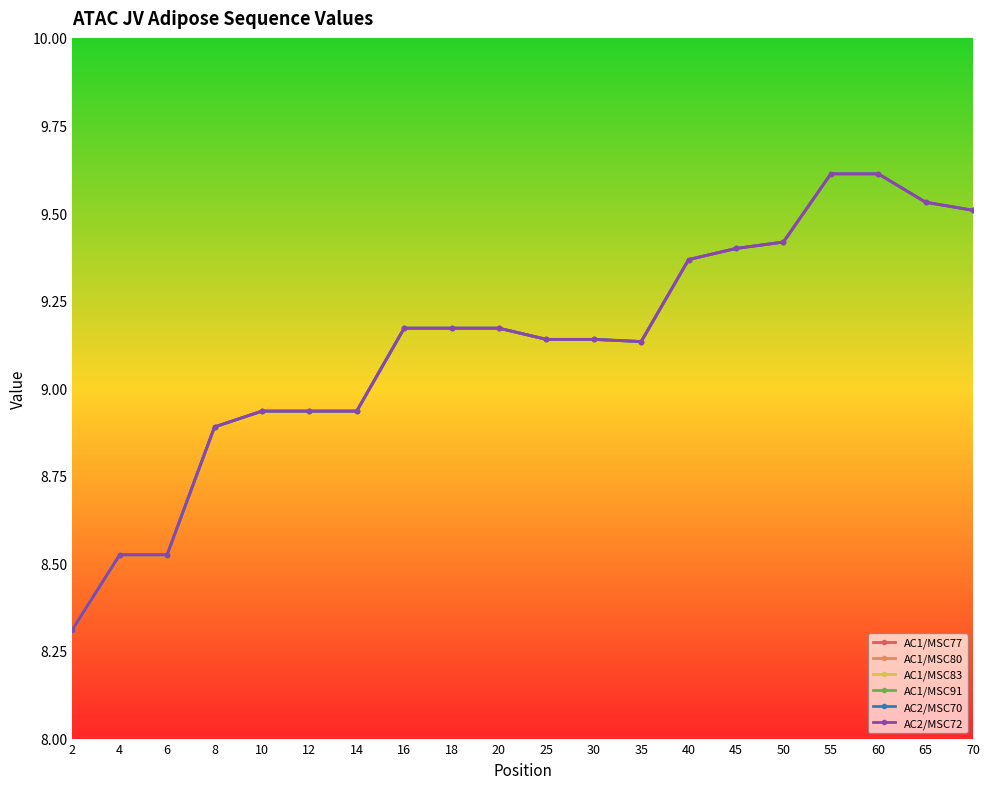

Is this an area chart (filled region under the line)?

No